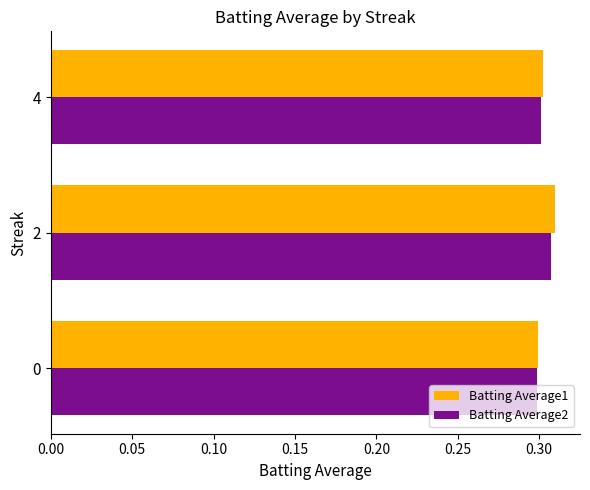

At which category is the sum across all series the highest?

2